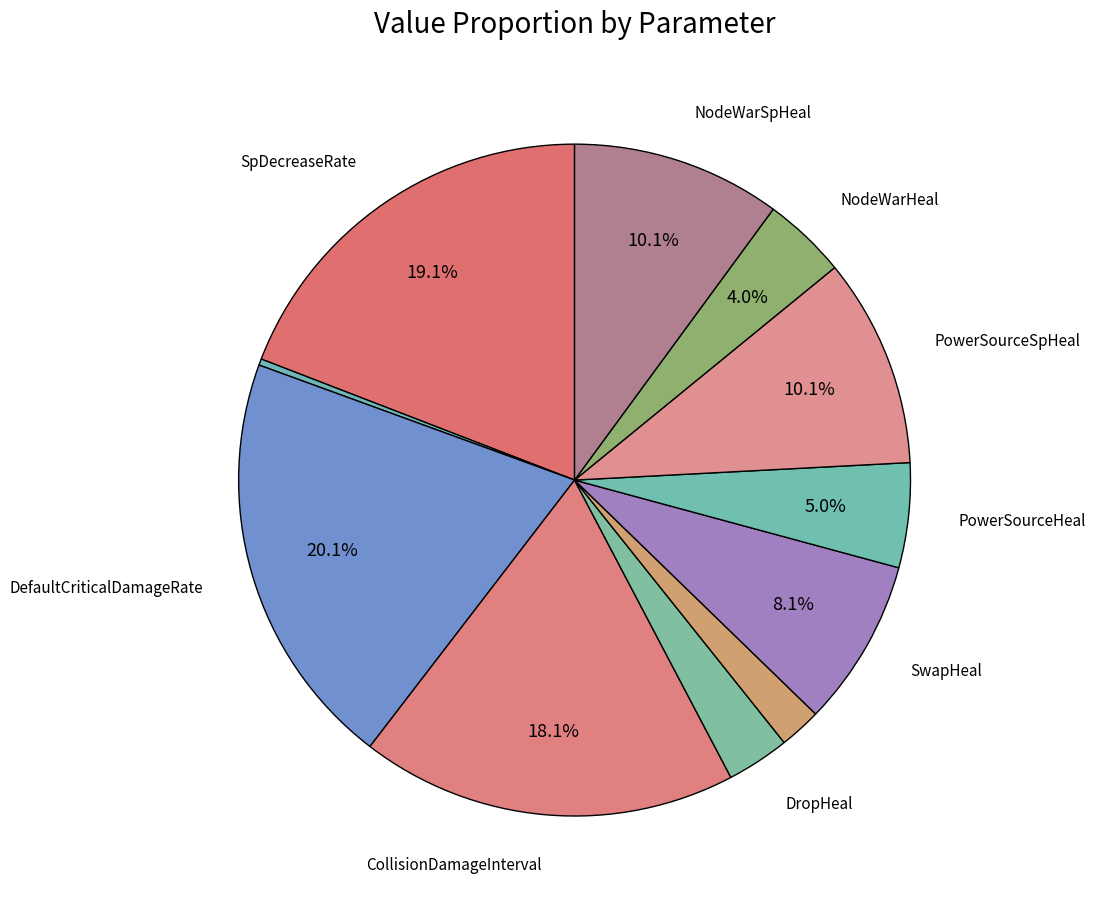

How many segments does this pie chart have?

11